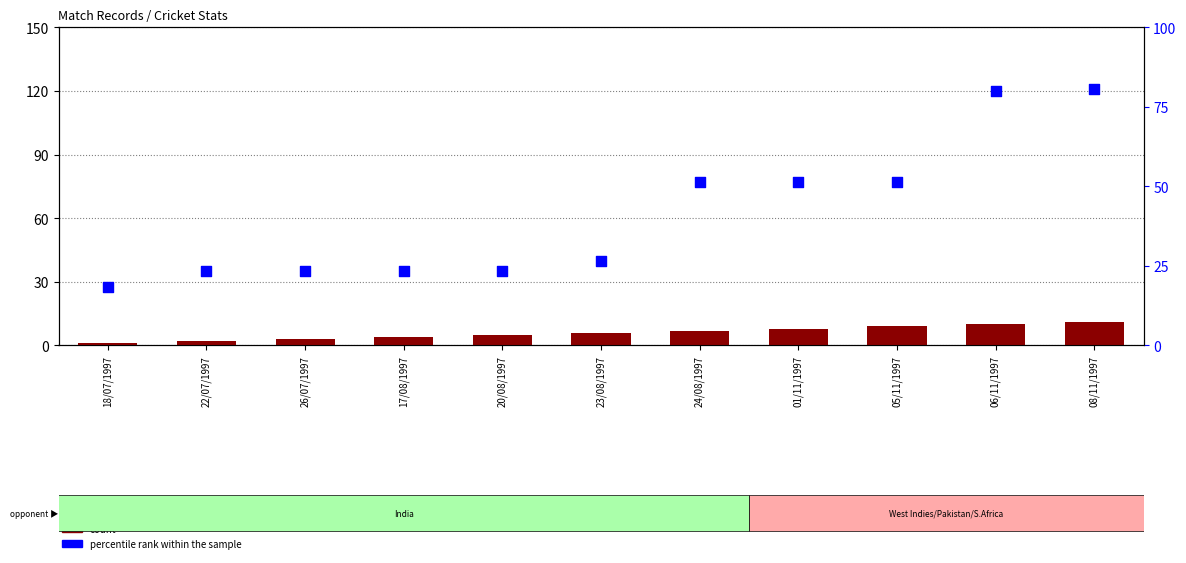

At how many categories does at least one series exceed 39?

5